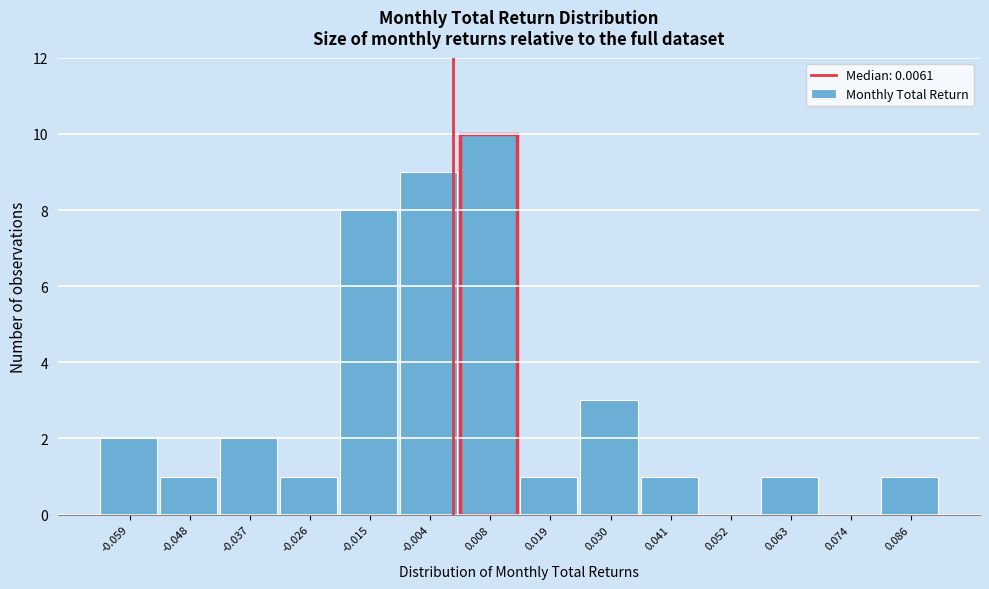

Reading right to left, extract all data points from this chart.

0.086=1	0.074=0	0.063=1	0.052=0	0.041=1	0.030=3	0.019=1	0.008=10	-0.004=9	-0.015=8	-0.026=1	-0.037=2	-0.048=1	-0.059=2